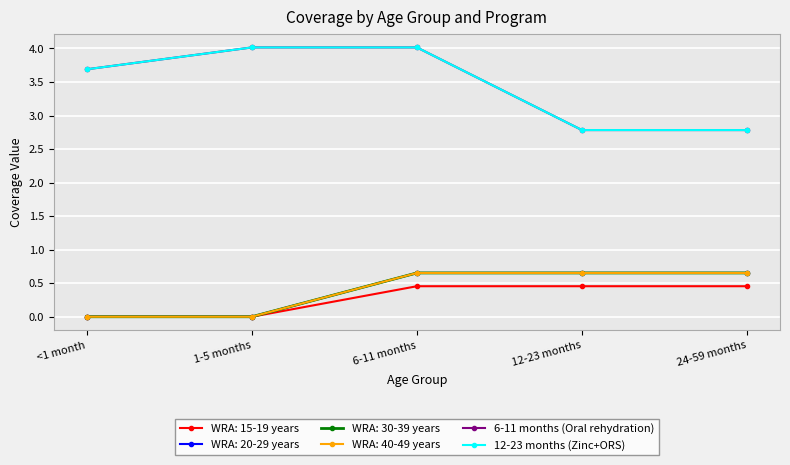

The value of 6-11 months (Oral rehydration) at 6-11 months is 2.0. True or false?

False